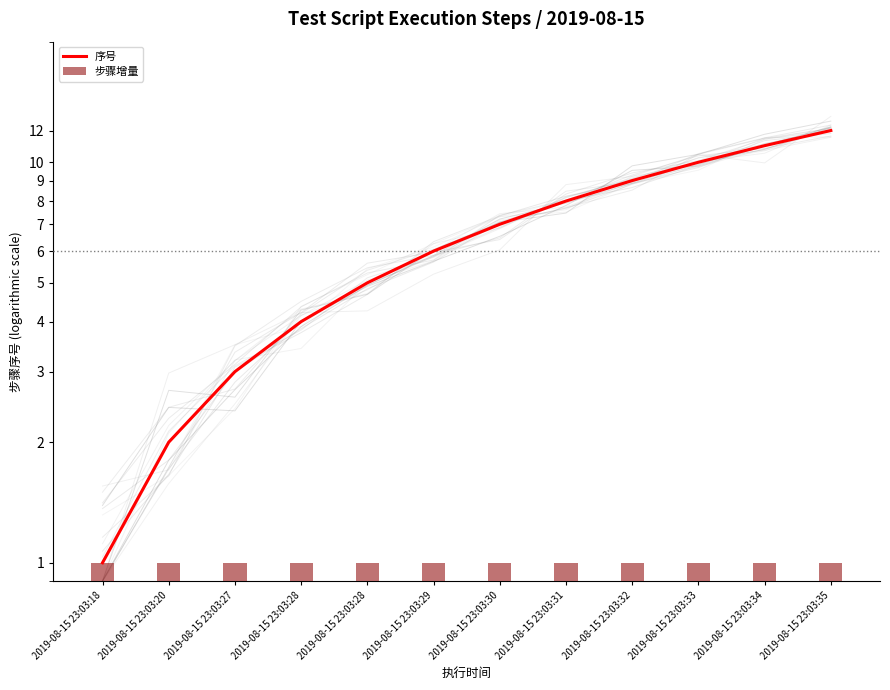

Between 2019-08-15 23:03:27 and 2019-08-15 23:03:28, which is larger?

2019-08-15 23:03:28